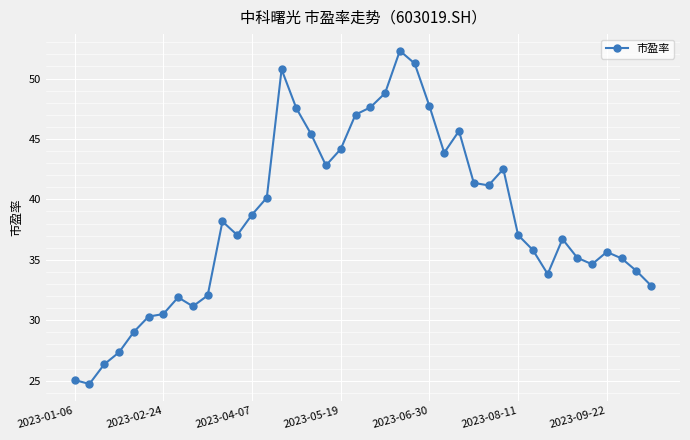

What is the minimum value shown in the chart?

24.7